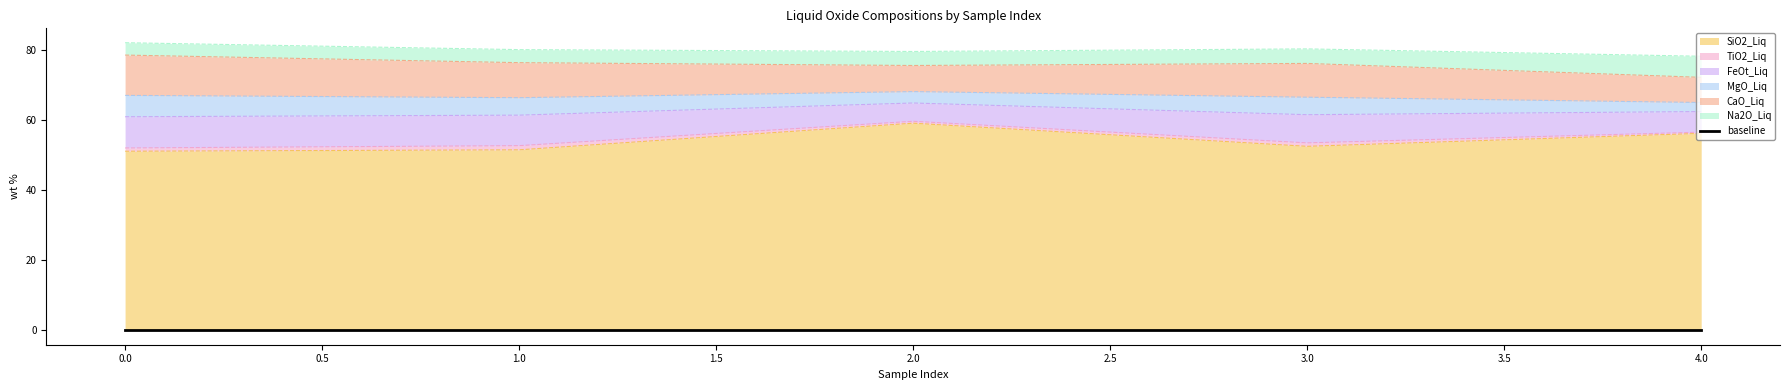

Rank the series at 0 from highest to lowest value.

SiO2_Liq, CaO_Liq, FeOt_Liq, MgO_Liq, Na2O_Liq, TiO2_Liq